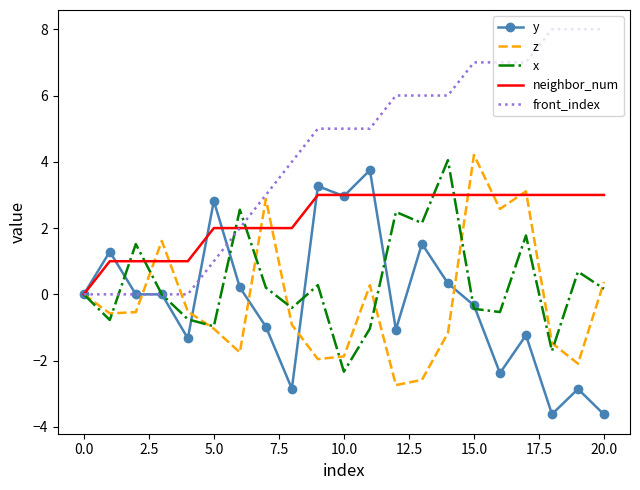

How many positive values does the neighbor_num series have?

20